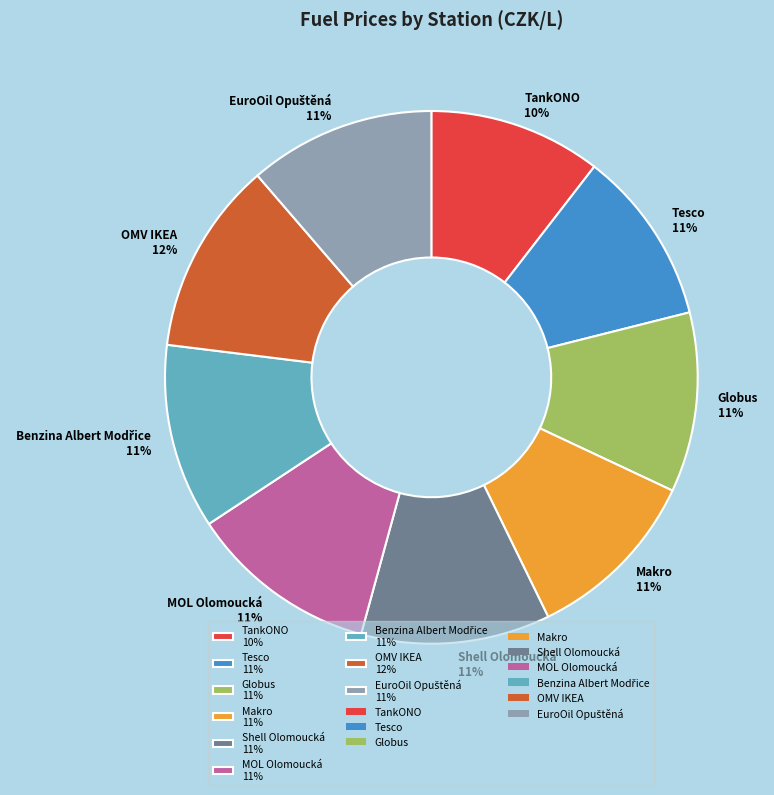

Does Tesco account for over 50% of the chart?

No